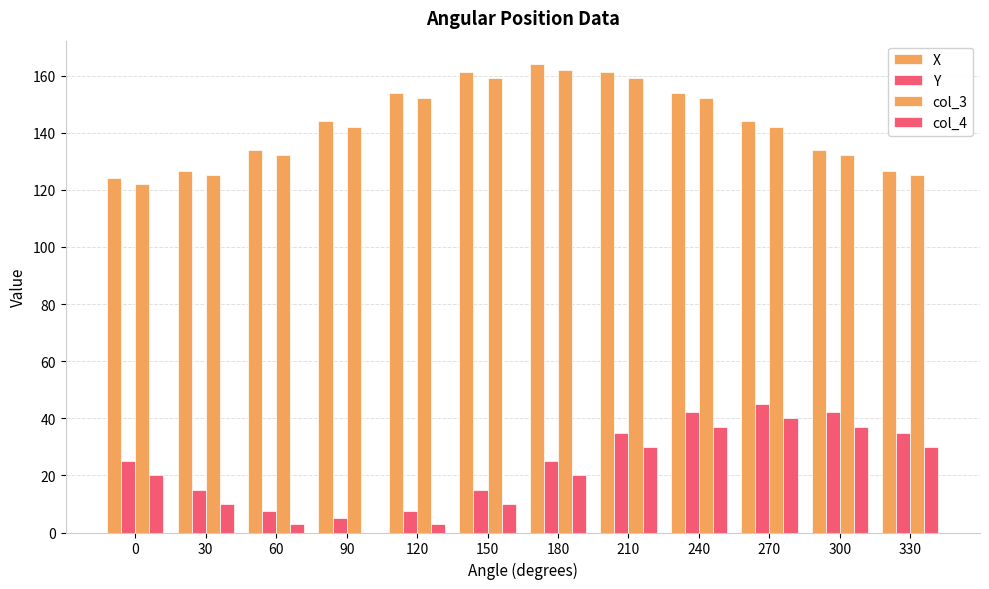

Are the bars grouped side by side (vs. stacked)?

Yes